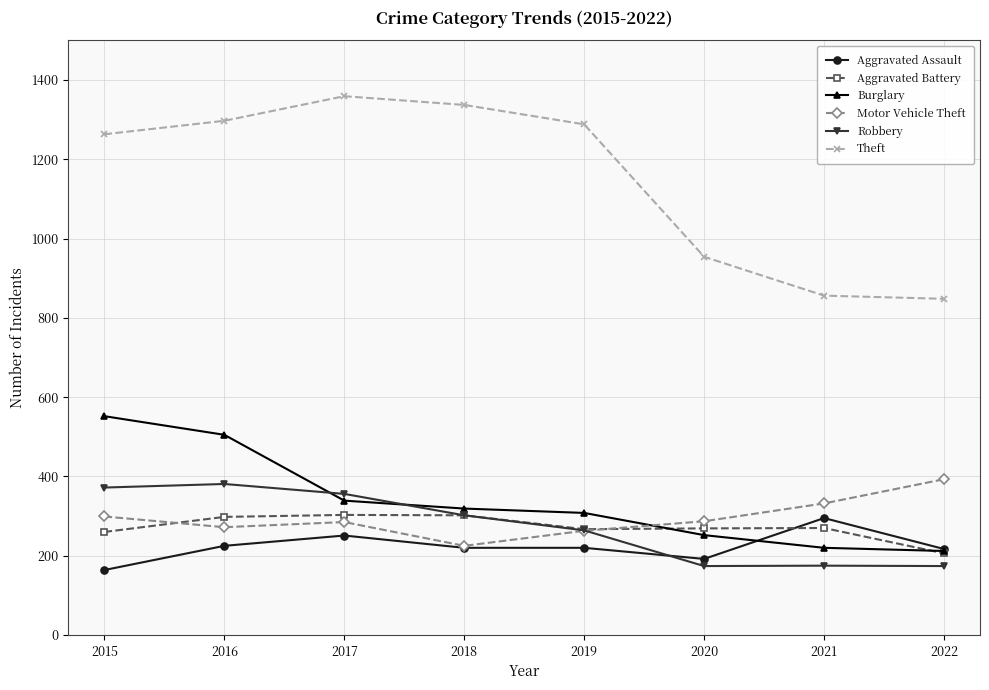

What are all the series names shown in the legend?

Aggravated Assault, Aggravated Battery, Burglary, Motor Vehicle Theft, Robbery, Theft